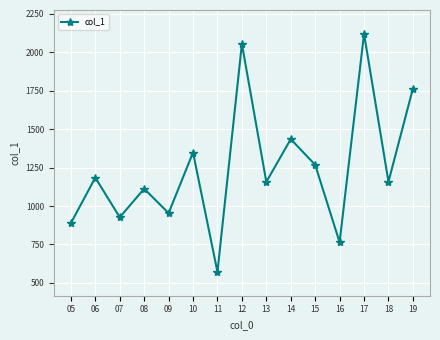

How many points are higher than both their immediate neighbors (excluding endpoints)?

6